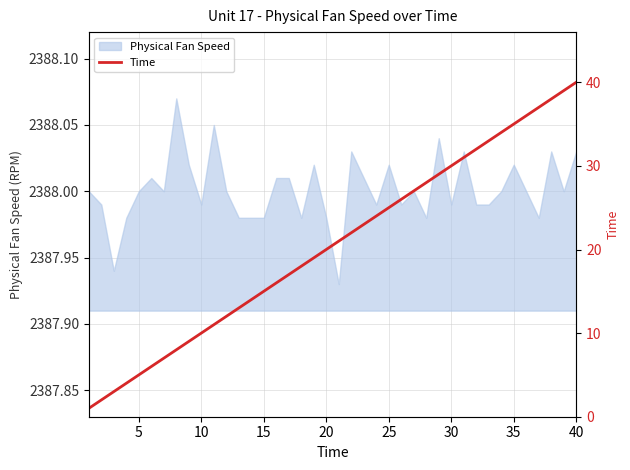

How many lines are shown in the chart?

1